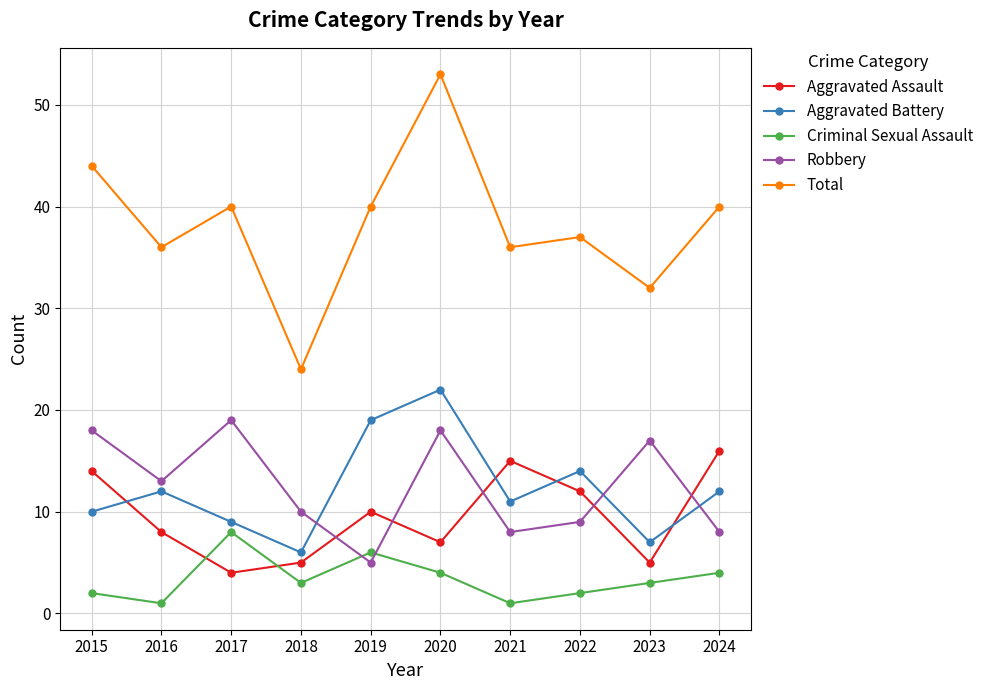

Is this an area chart (filled region under the line)?

No